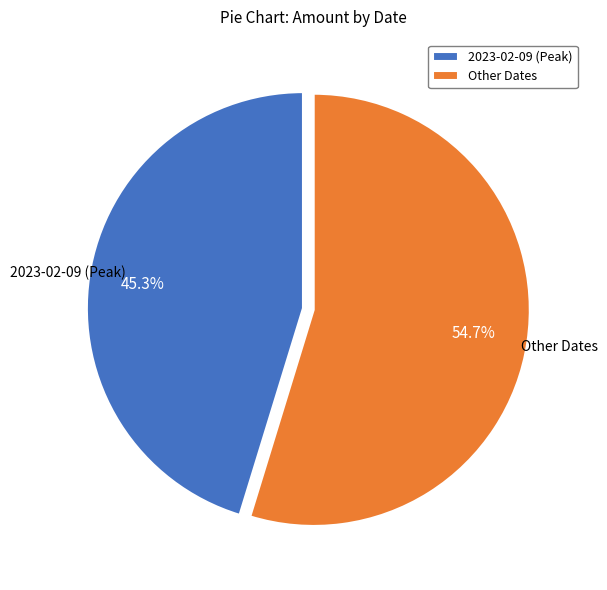

Is there a majority slice in this chart?

Yes